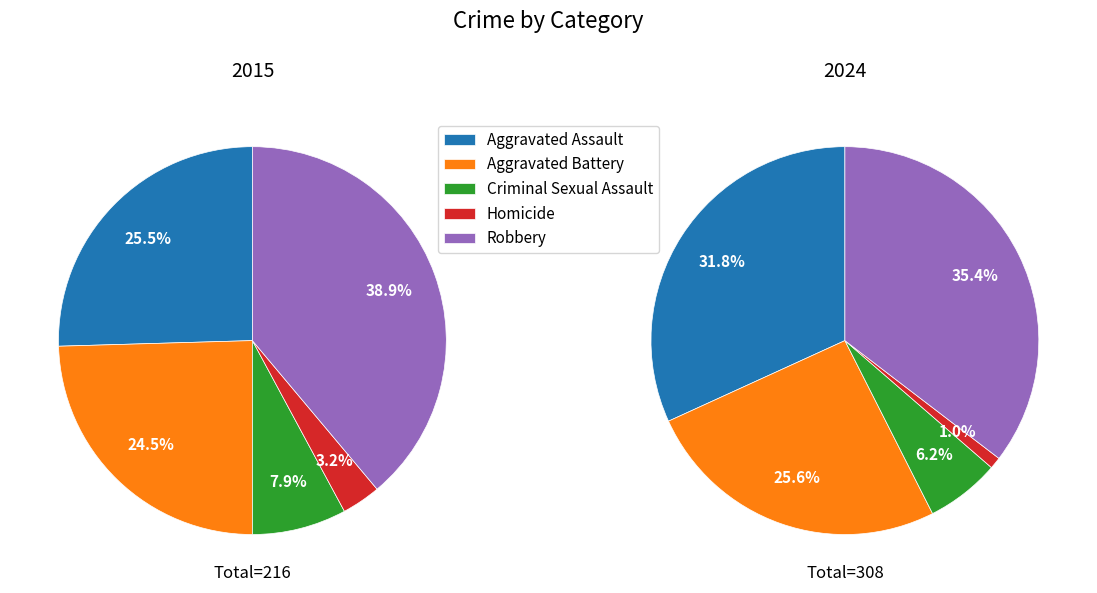

Does any single category account for the majority?

No